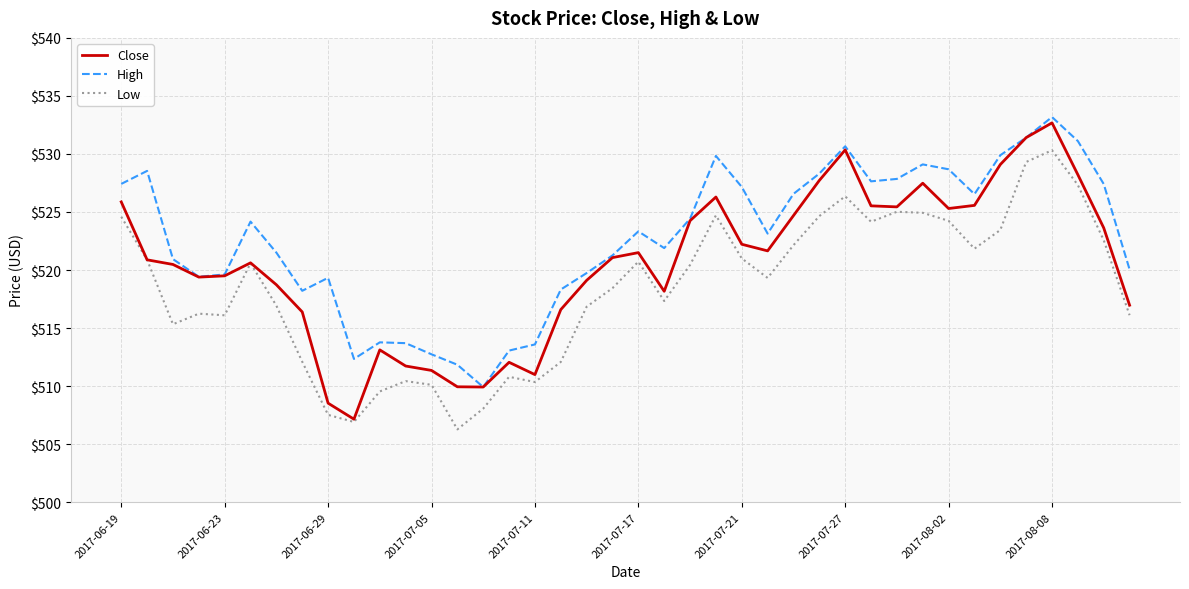

Which series has the largest range (max minus min)?

Close